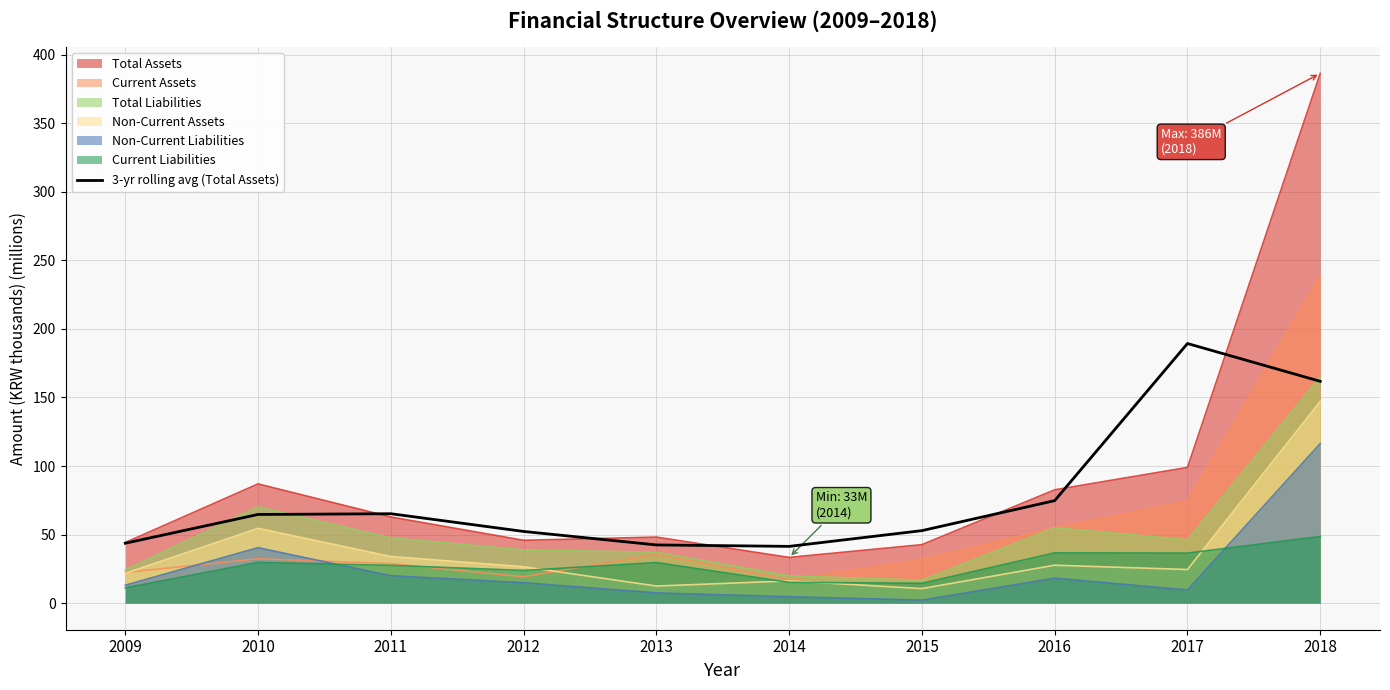

True or false: 3-yr rolling avg (Total Assets) and Current Liabilities cross at least once.

False